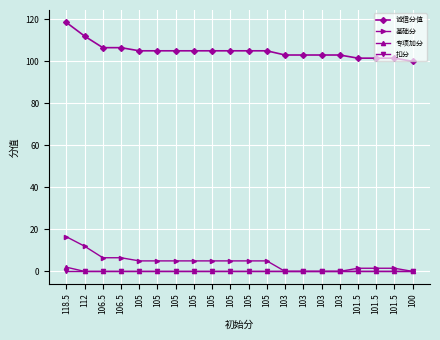

True or false: 扣分 and 诚信分值 intersect in this chart.

False